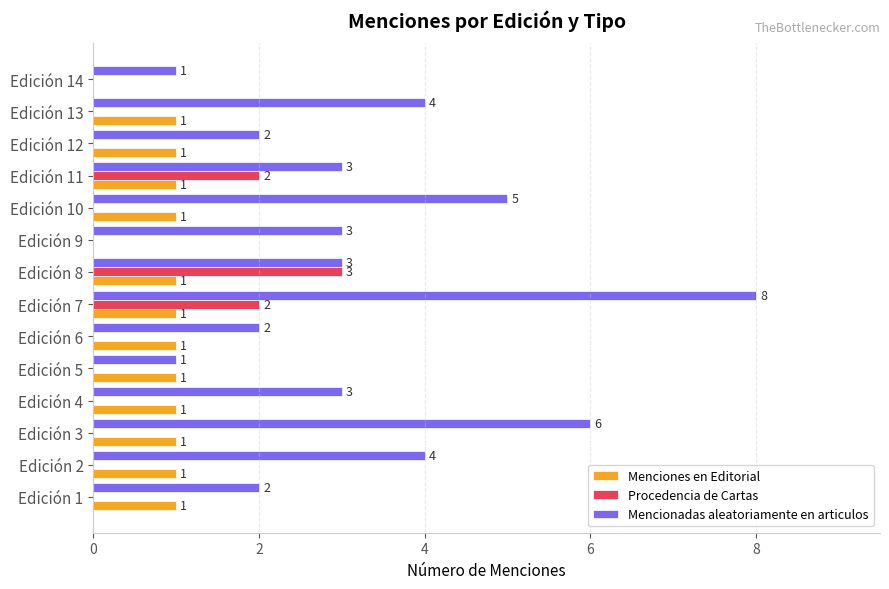

The value of Procedencia de Cartas at Edición 11 is 1. True or false?

False